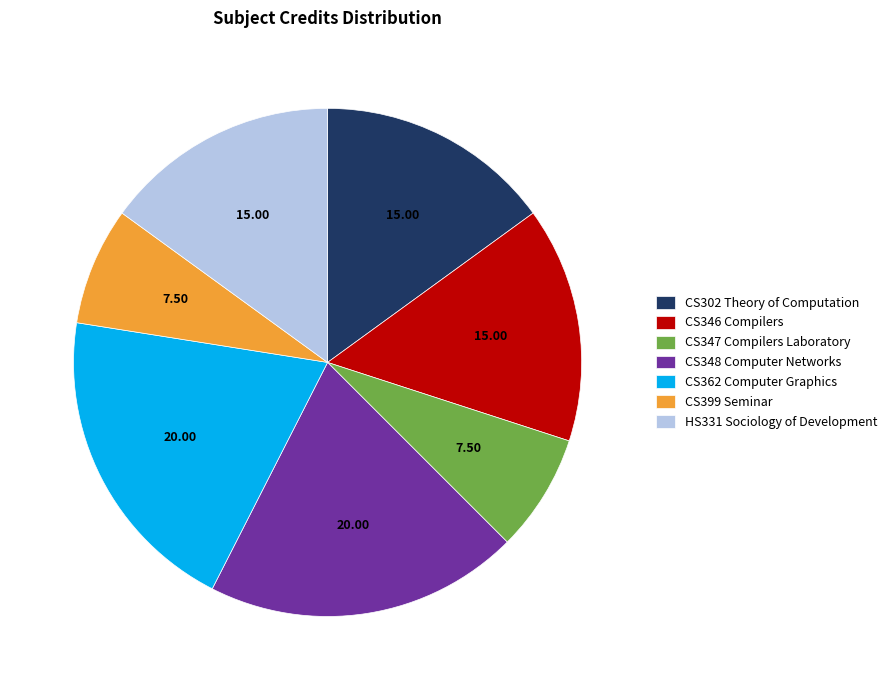

Approximately how many times larger is the value at CS362 Computer Graphics compared to CS347 Compilers Laboratory?

2.7